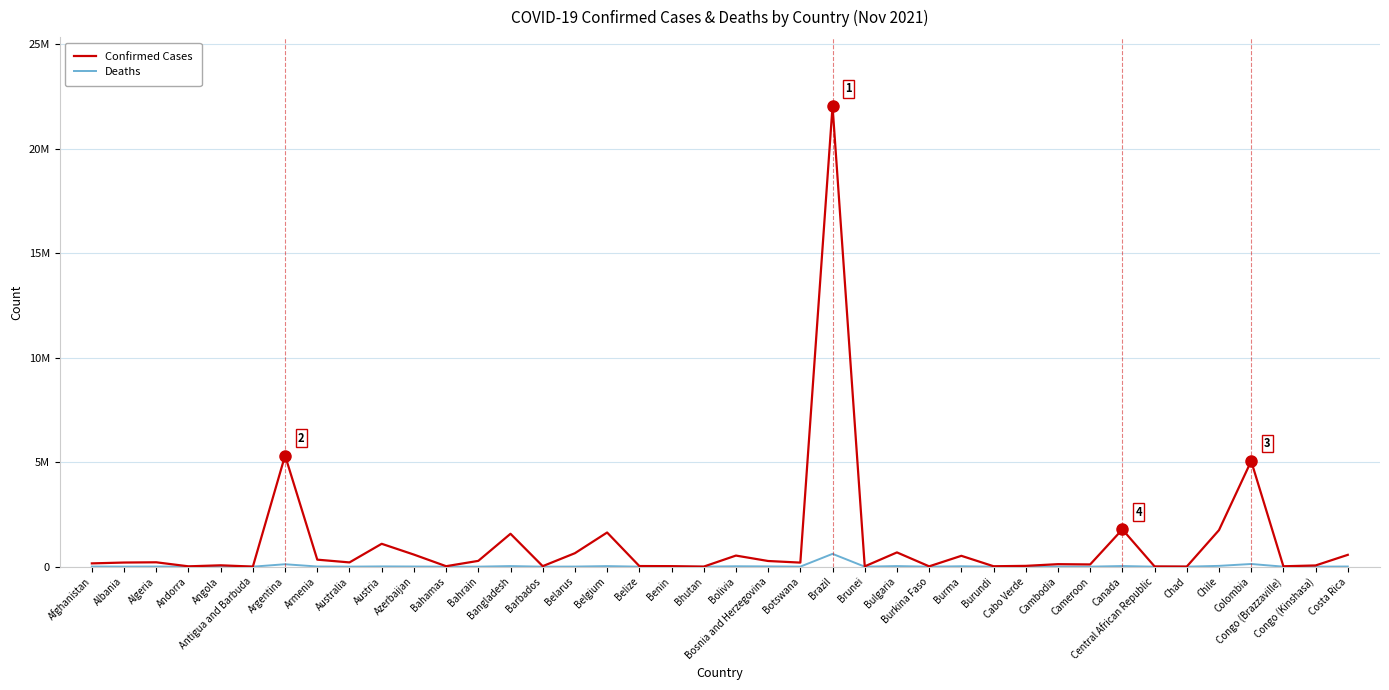

What are all the series names shown in the legend?

Confirmed Cases, Deaths